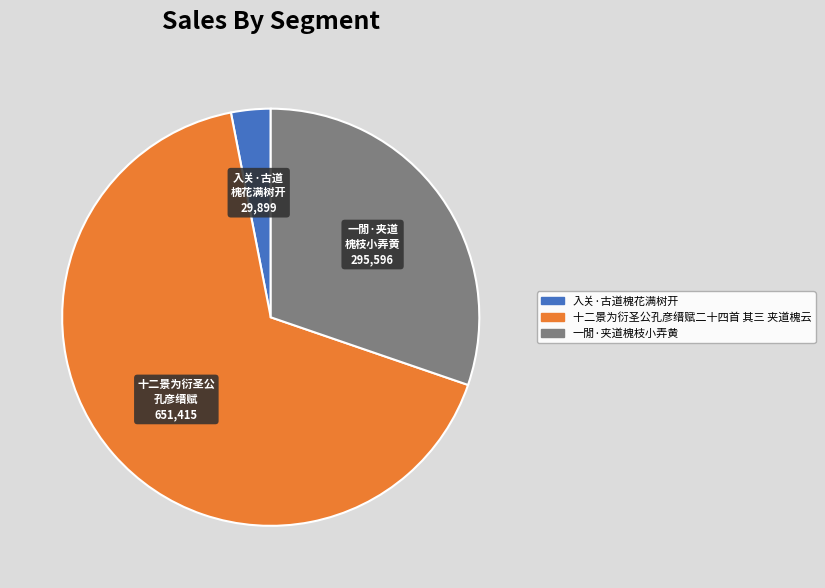

Which category has the biggest portion of the pie?

十二景为衍圣公孔彦缙赋二十四首 其三 夹道槐云